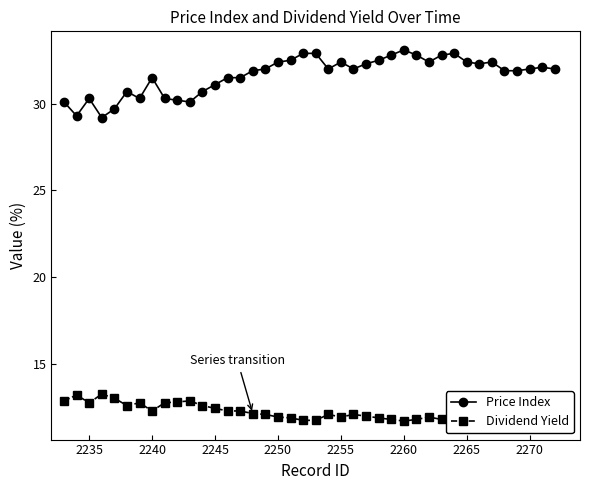

At how many categories does at least one series exceed 16?

40